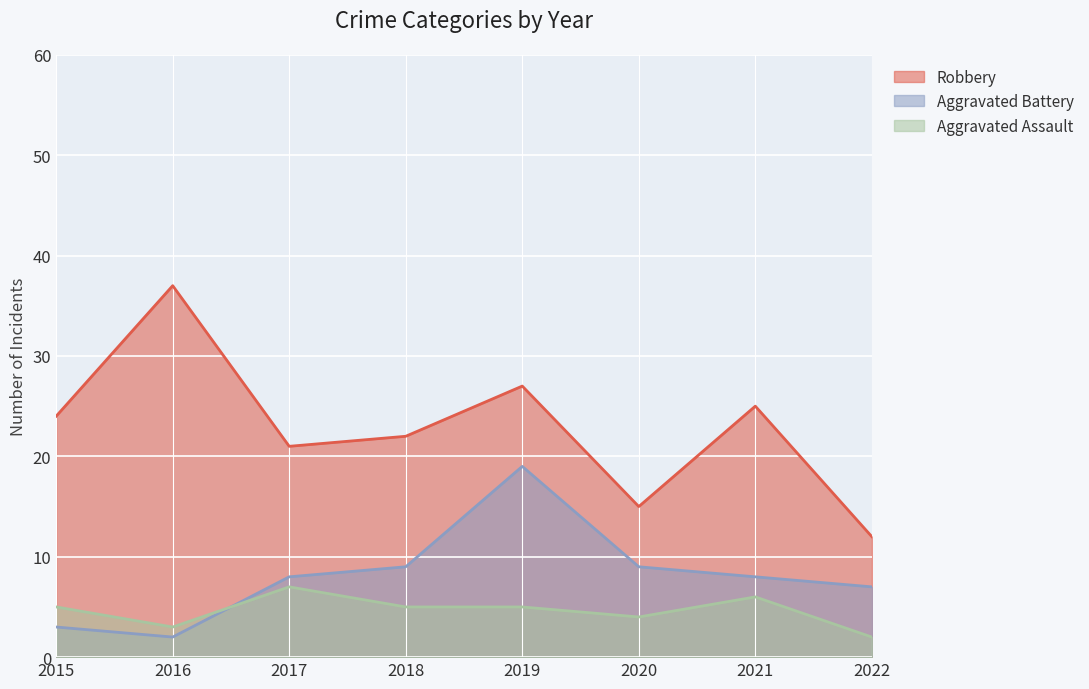

How many interior local valleys does the Robbery series have?

2